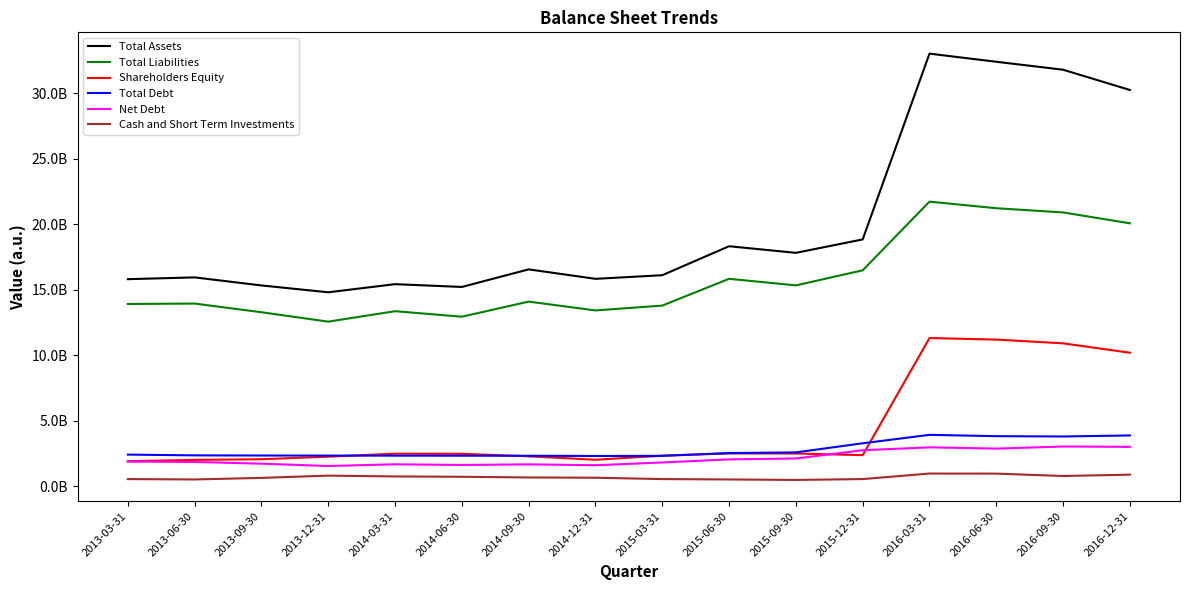

At 2013-03-31, list the series in order from smallest to largest.

Cash and Short Term Investments, Net Debt, Shareholders Equity, Total Debt, Total Liabilities, Total Assets